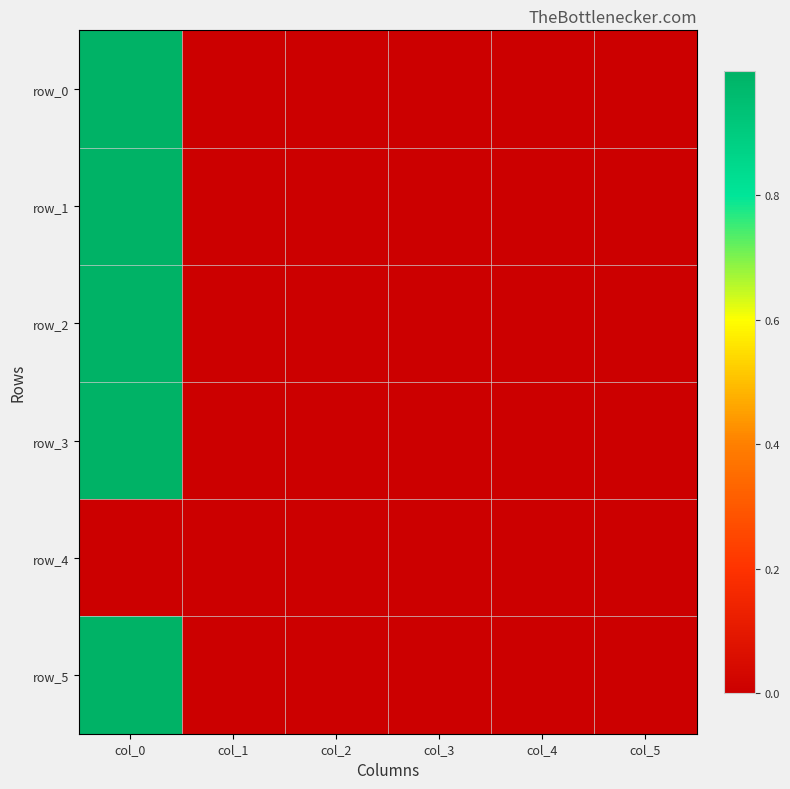

The value of row_2 at col_0 is 0.5. True or false?

False